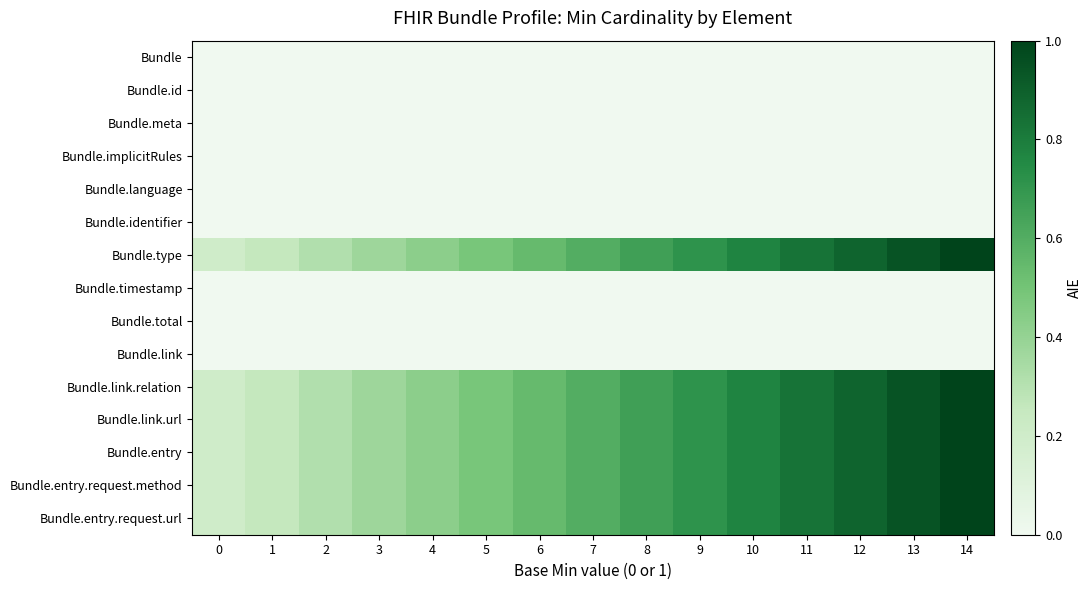

How many series are shown in this chart?

15